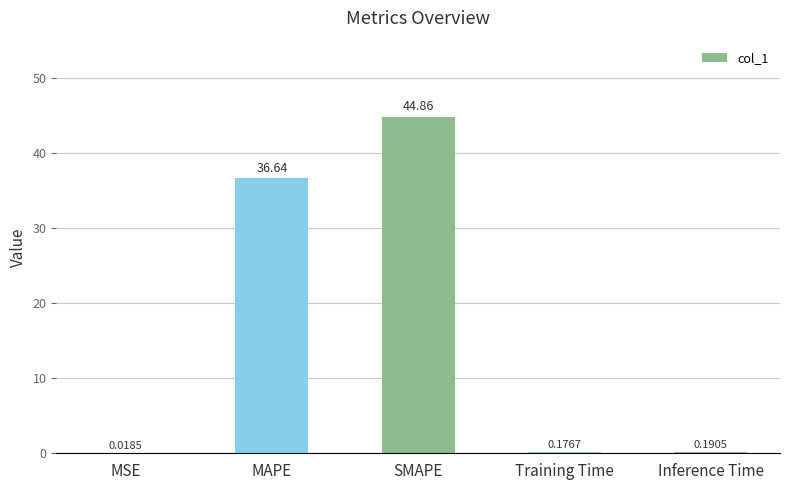

What is the sum of all values?

81.9